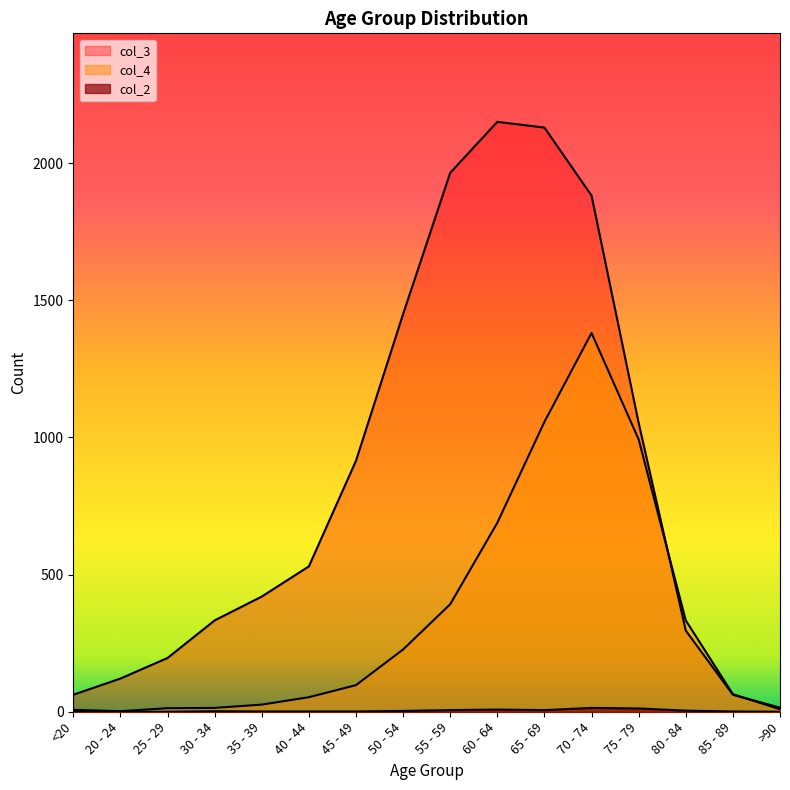

Is it true that col_4 equals 14 at 30 - 34?

True